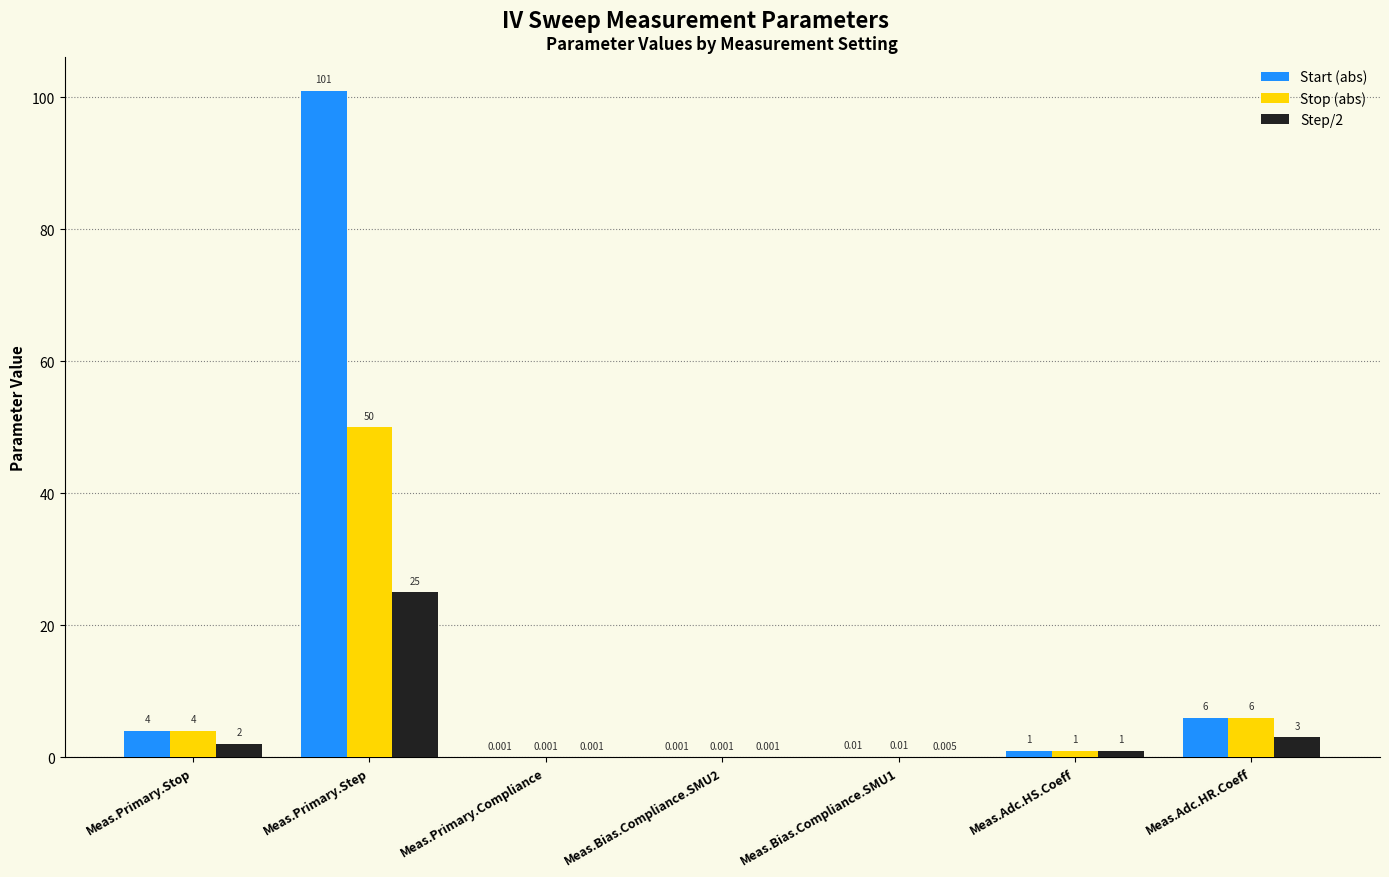

What is the sum of the Step/2 values at Meas.Primary.Stop and Meas.Primary.Compliance?

2.0